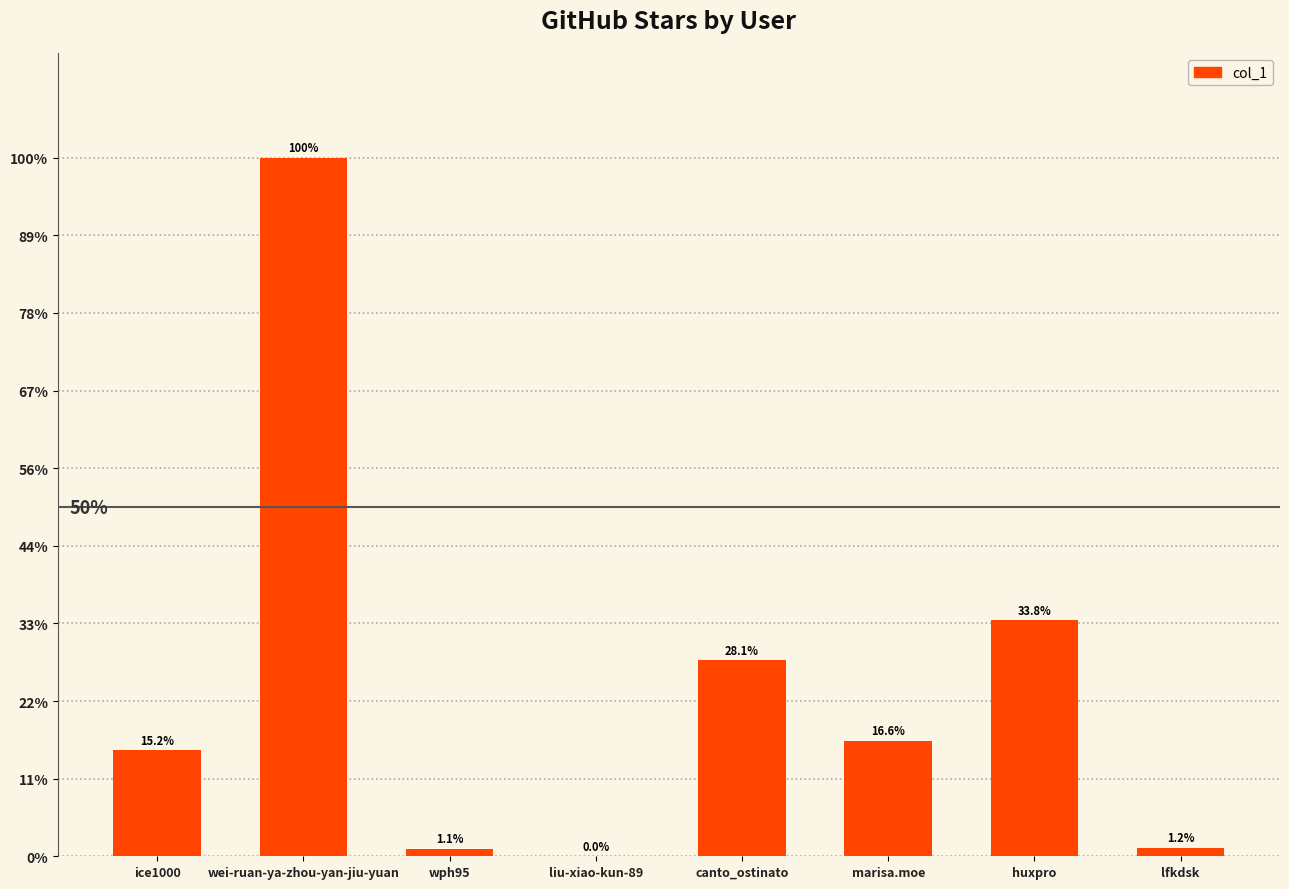

What is the label of the 8th bar from the right?

ice1000